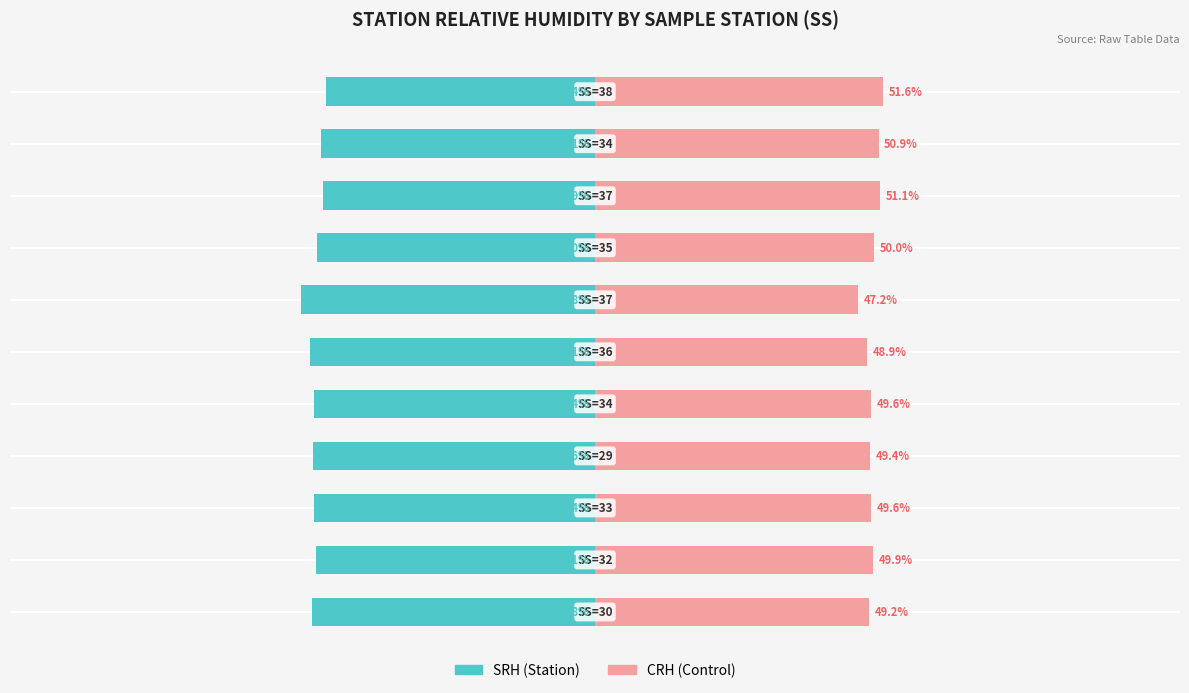

Reading left to right, list all the values displayed in this chart.

SRH (Station): -50.8	-50.1	-50.4	-50.6	-50.4	-51.1	-52.8	-50.0	-48.9	-49.1	-48.4
CRH (Control): 49.2	49.9	49.6	49.4	49.6	48.9	47.2	50.0	51.1	50.9	51.6